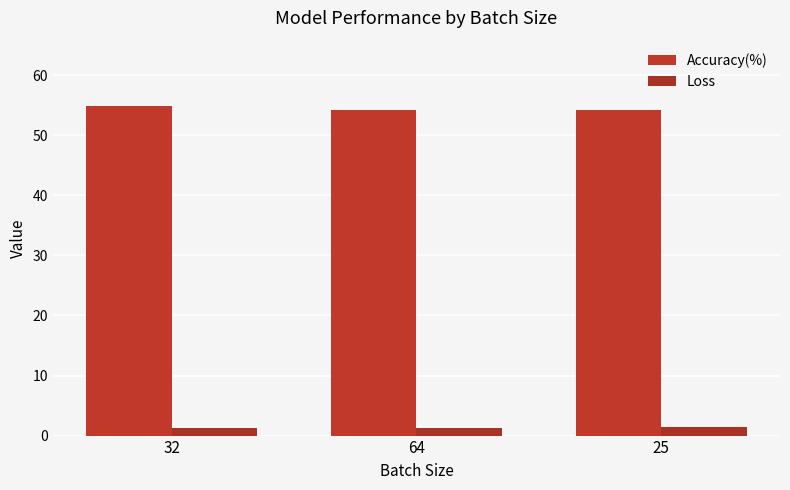

How many bars are there in each group?

2